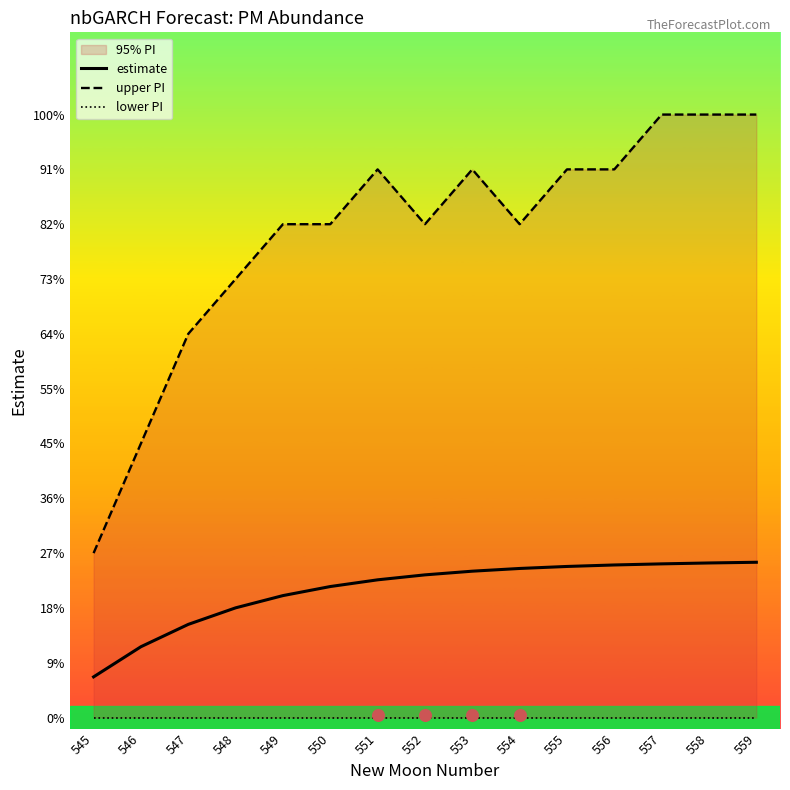

Which series has the largest total across all categories?

upper PI